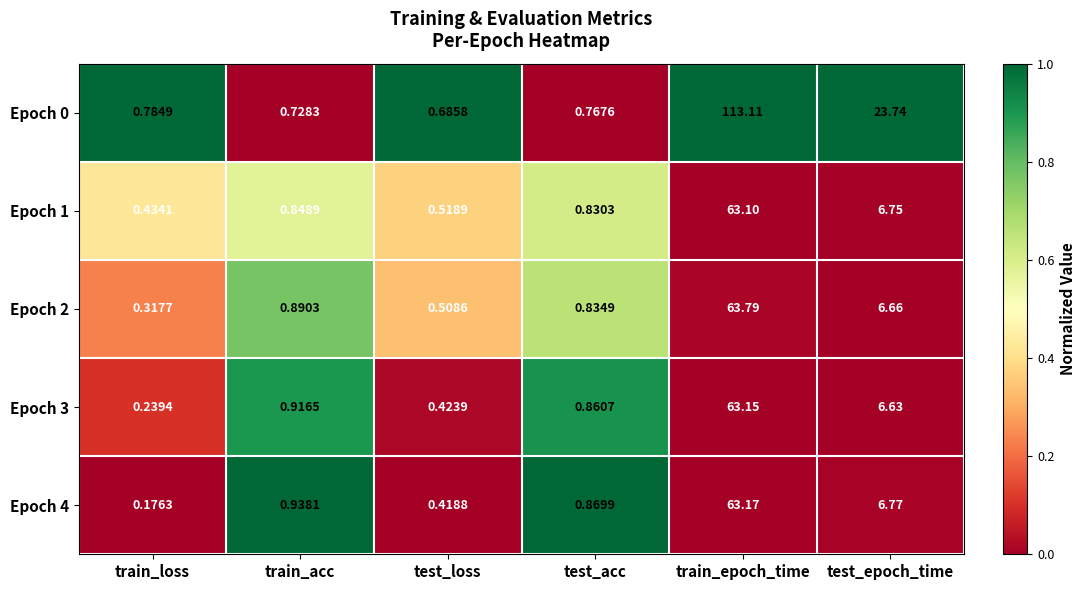

Which label corresponds to the smallest value in the chart?

train_loss